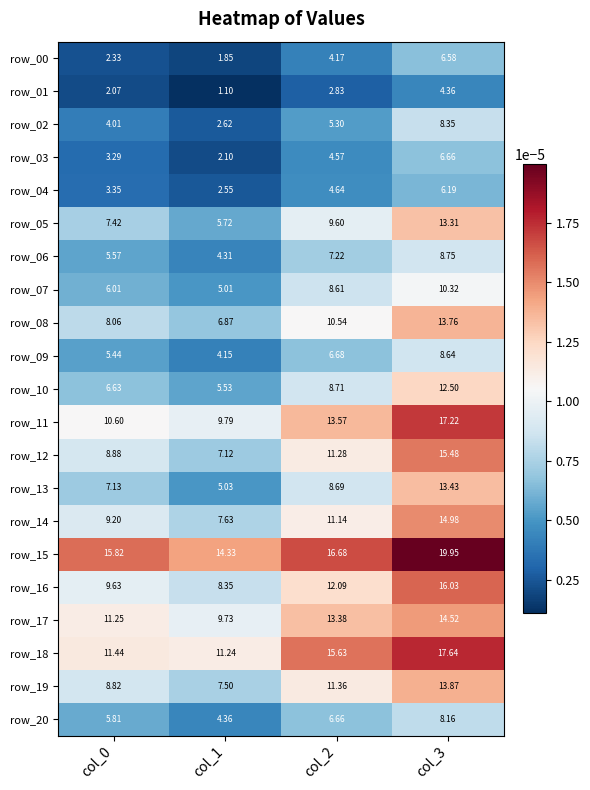

Is the value of row_04 at col_0 greater than the value of row_06 at col_2?

No